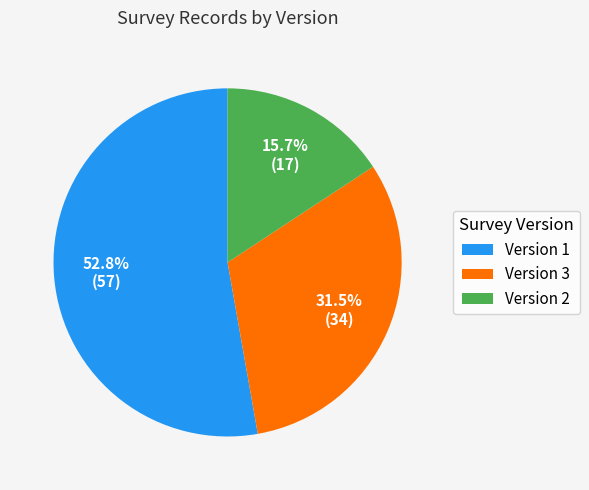

Which slice is the smallest?

Version 2